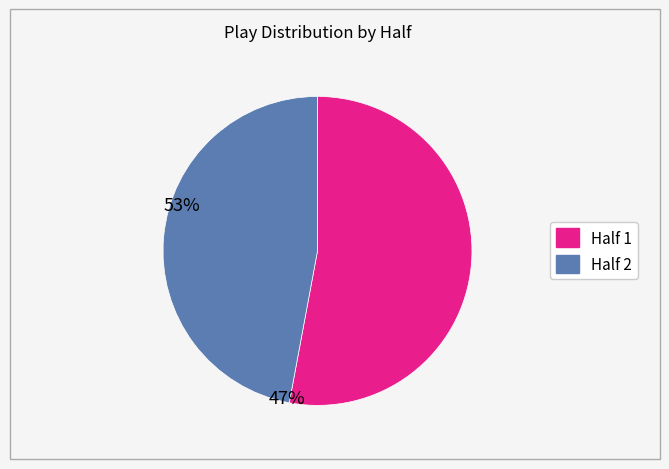

Is there a majority slice in this chart?

Yes